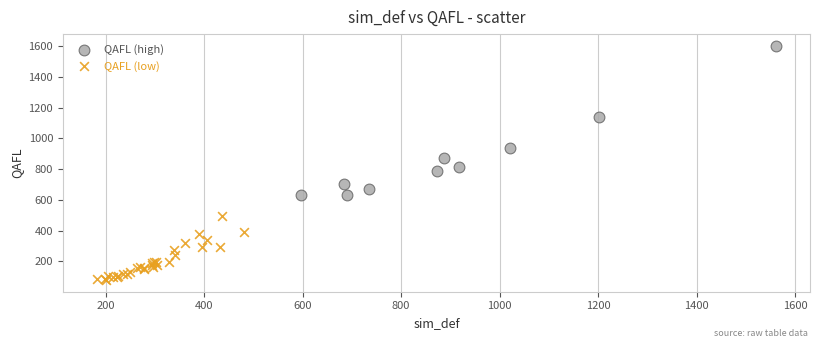

Which series contains the highest Y value?

QAFL (high)